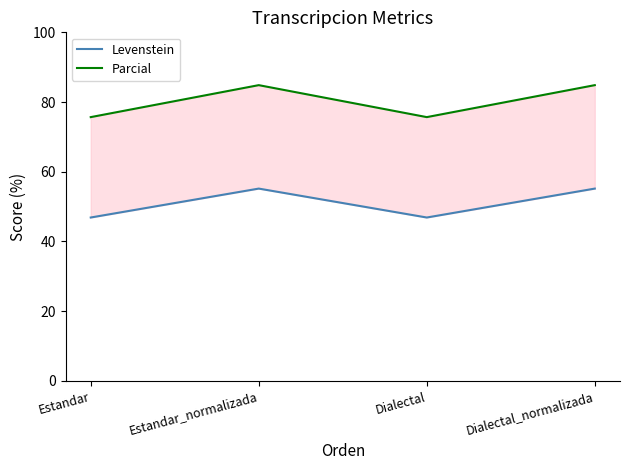

What is the label of the 1st point from the right?

Dialectal_normalizada